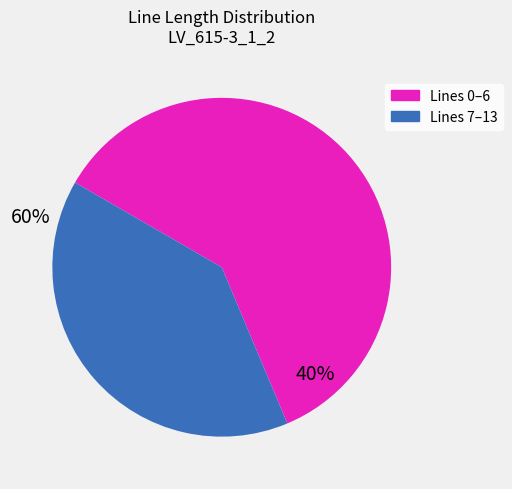

Is there any slice that represents more than half of the pie?

Yes